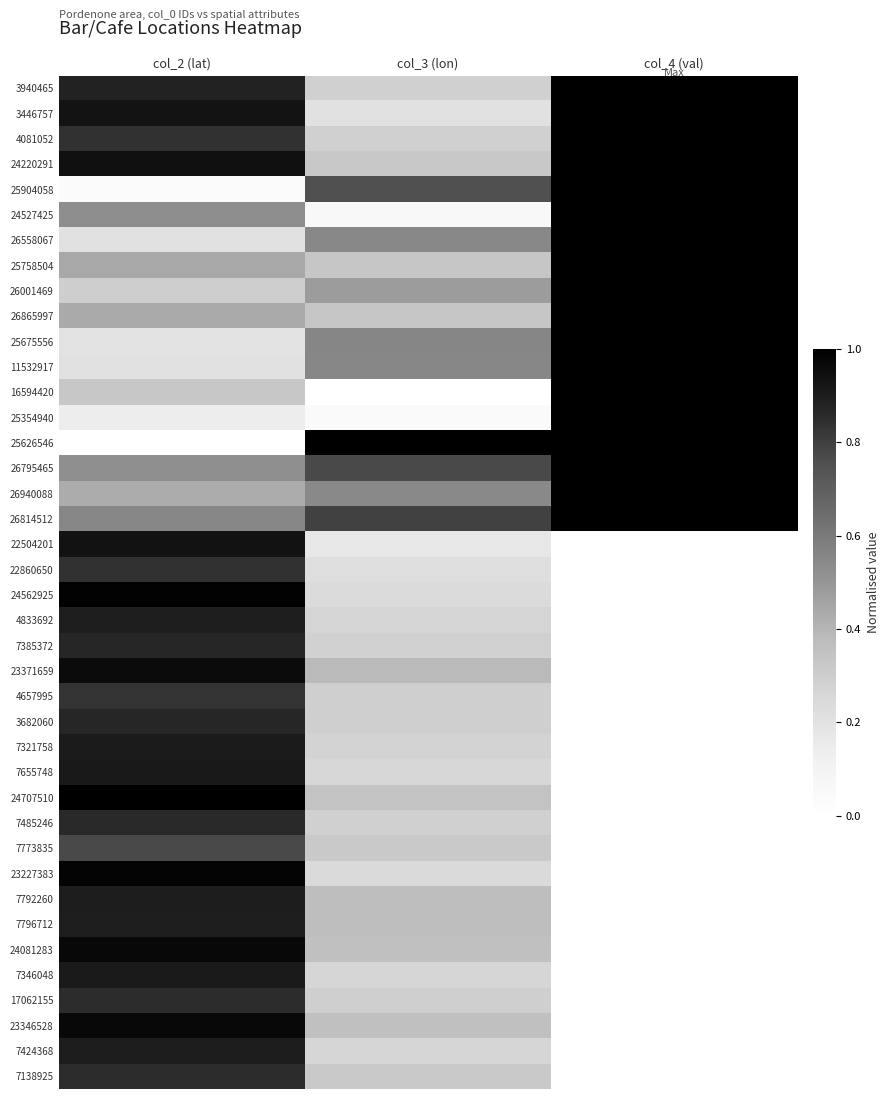

List the series in order of their peak value, lowest first.

7773835, 4657995, 22860650, 7138925, 17062155, 7485246, 3682060, 7385372, 7796712, 4833692, 7424368, 7792260, 7321758, 7346048, 7655748, 22504201, 23371659, 23346528, 24081283, 23227383, 24562925, 3940465, 3446757, 4081052, 24220291, 25904058, 24527425, 26558067, 25758504, 26001469, 26865997, 25675556, 11532917, 16594420, 25354940, 25626546, 26795465, 26940088, 26814512, 24707510